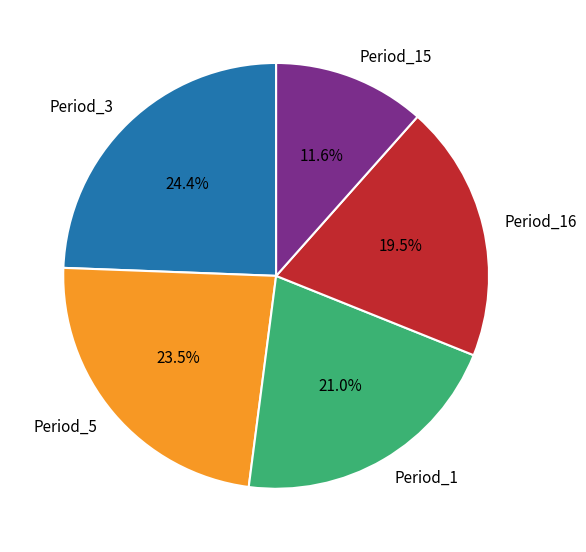

Does Period_3 account for over 50% of the chart?

No